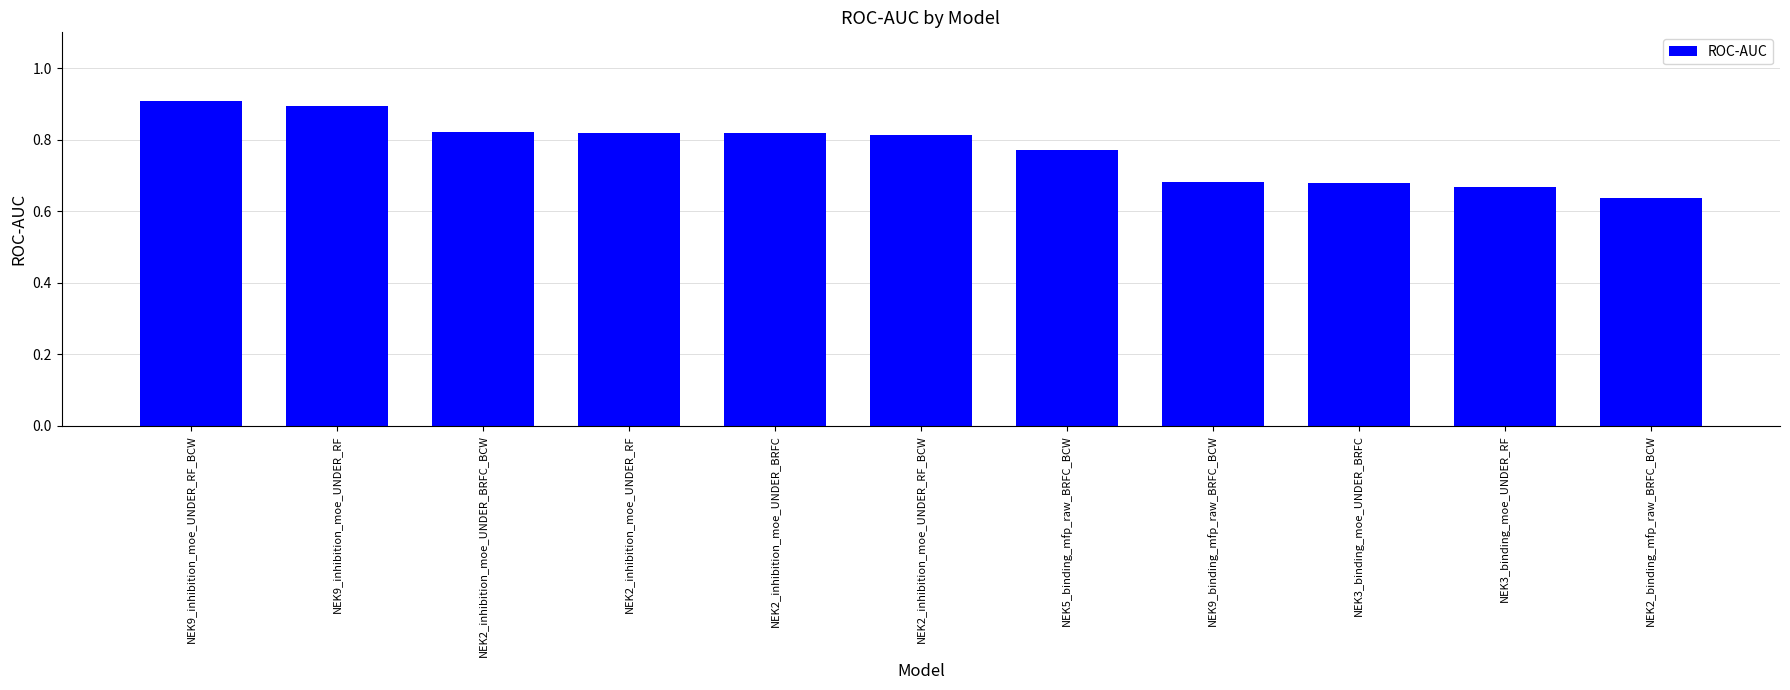

Is it true that the value at NEK2_inhibition_moe_UNDER_RF_BCW is 1.1?

False